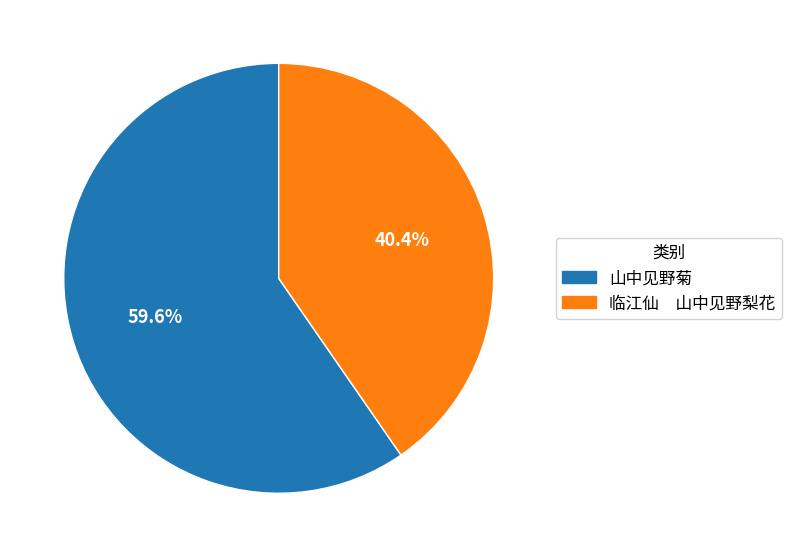

Which slice is the largest?

山中见野菊